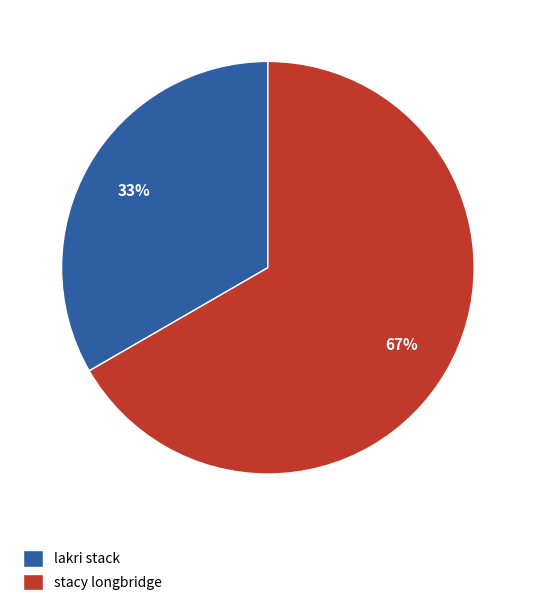

To the nearest percent, what portion does lakri stack represent?

33%